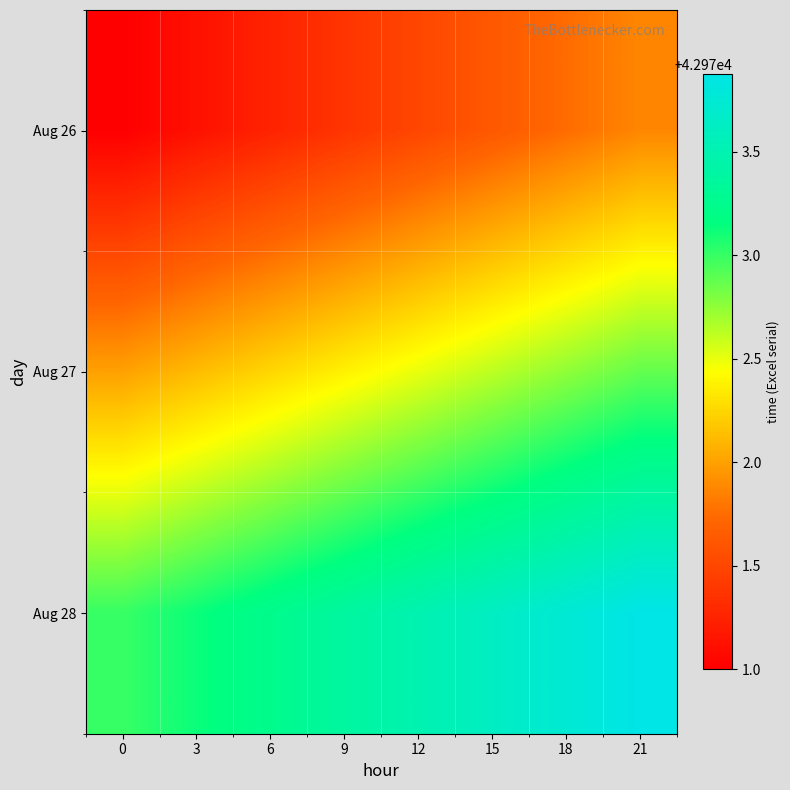

What is the minimum value shown in the chart?

42971.0